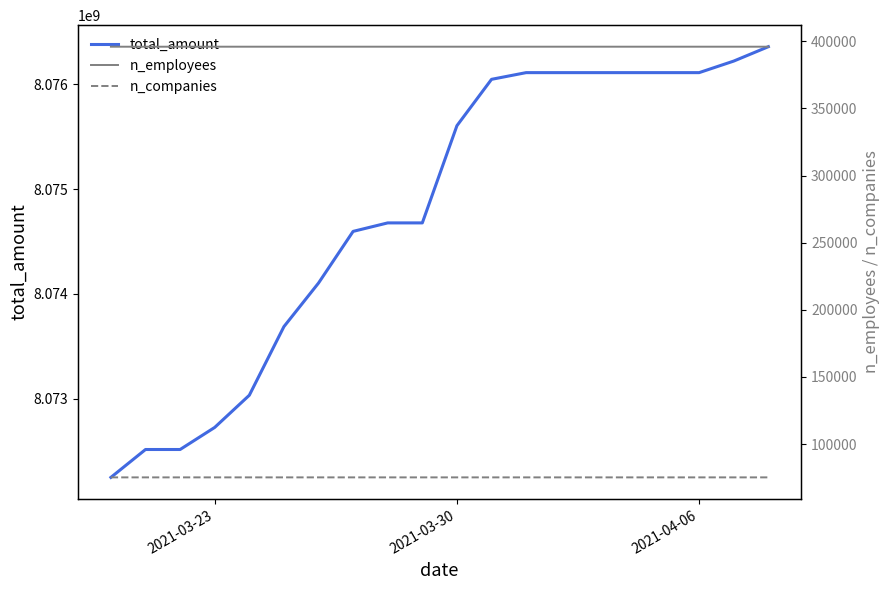

Which category has the lowest value in the n_employees series?

2021-03-23